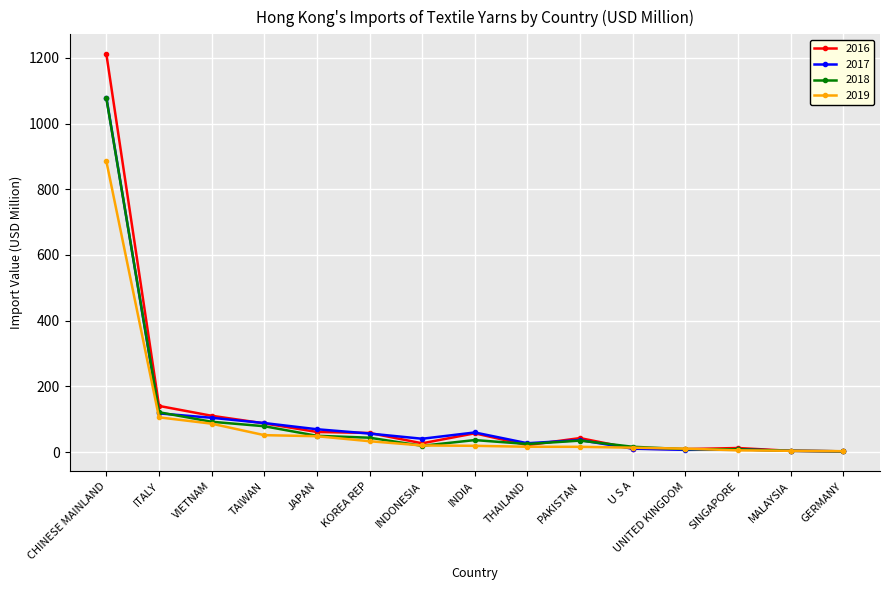

Where is 2017 nearest to the value 540?

ITALY